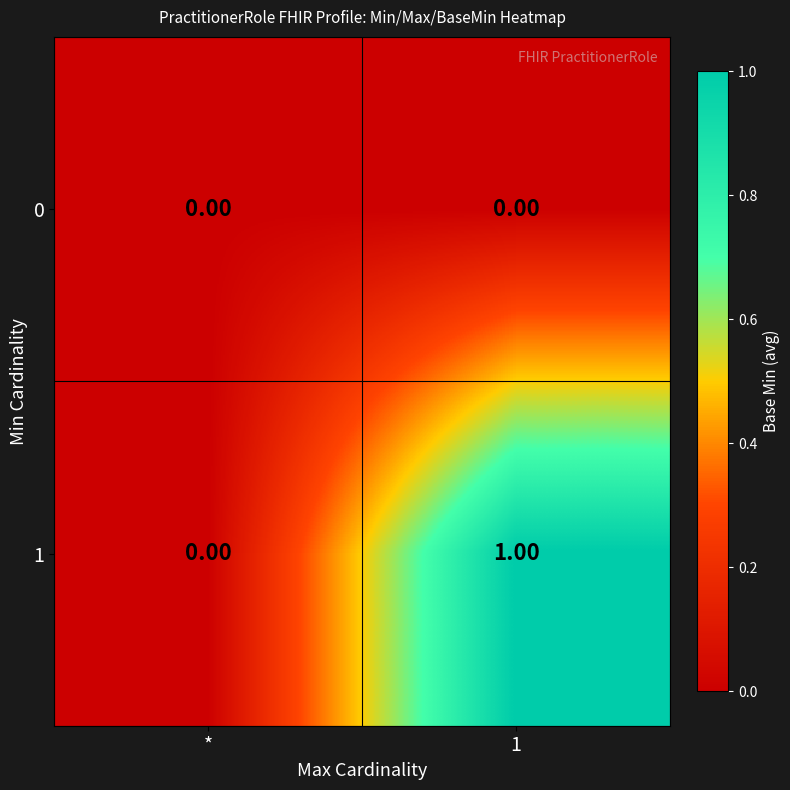

Where is 1 nearest to the value 0?

*